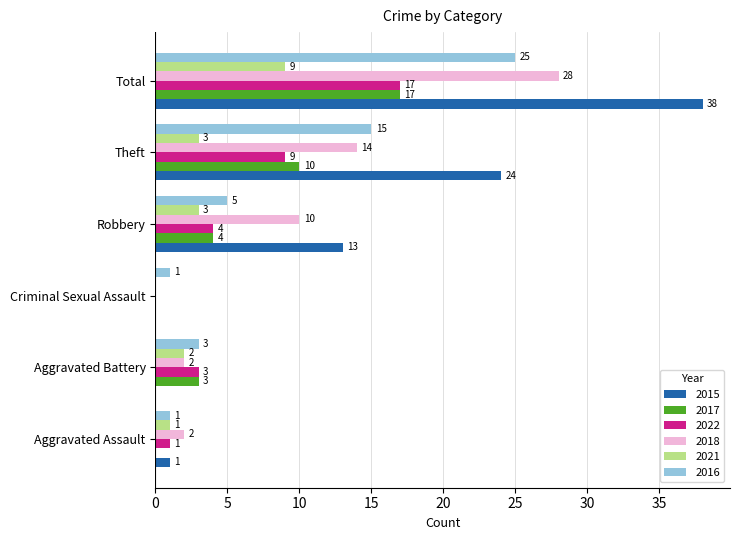

At which category is the sum across all series the highest?

Total